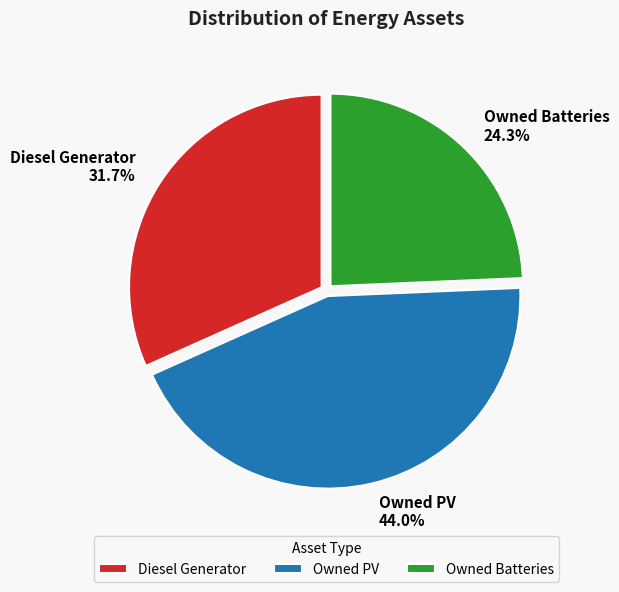

To the nearest percent, what percentage of the pie is Owned PV?

44%